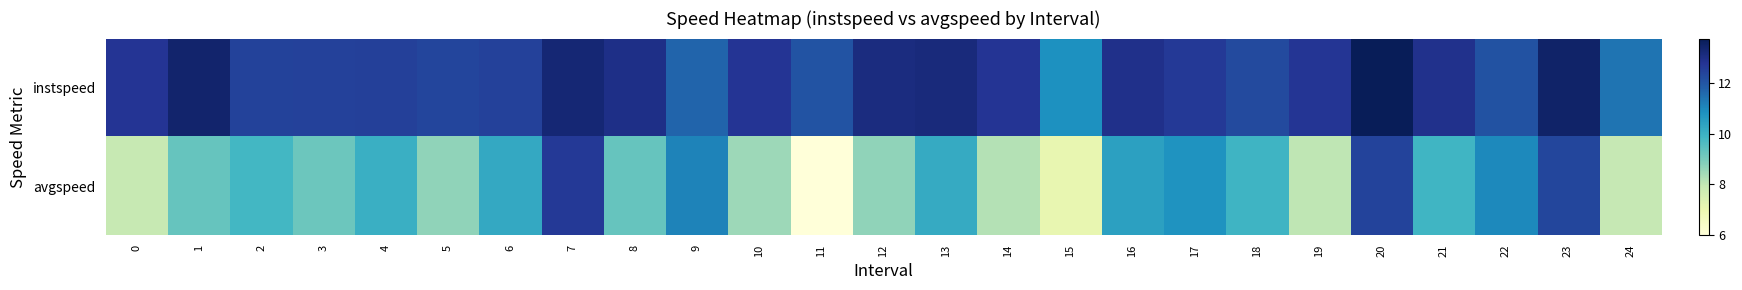

Which series has the largest range (max minus min)?

avgspeed